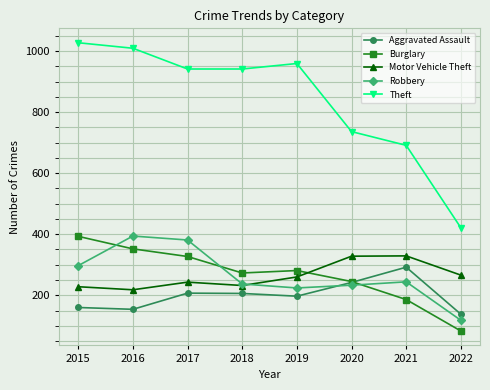

Read the Motor Vehicle Theft value at 2019, to the nearest 5.

260